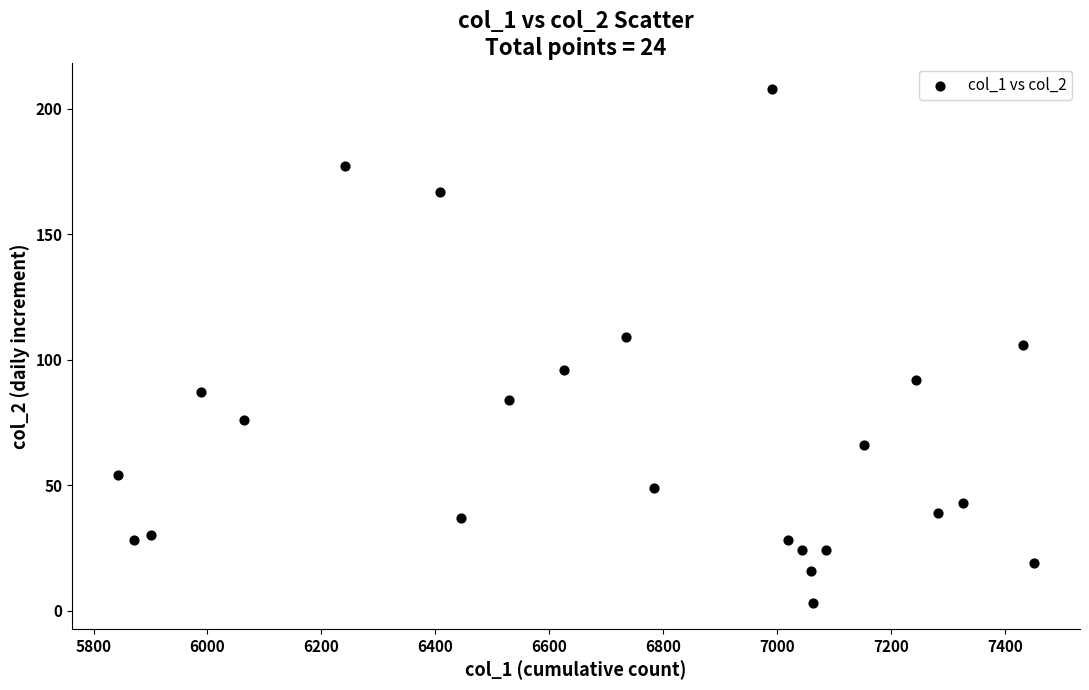

What is the range of X values (max minus min)?

1608